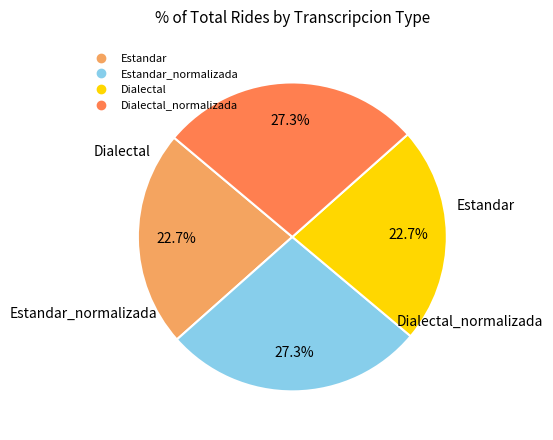

How many segments does this pie chart have?

4